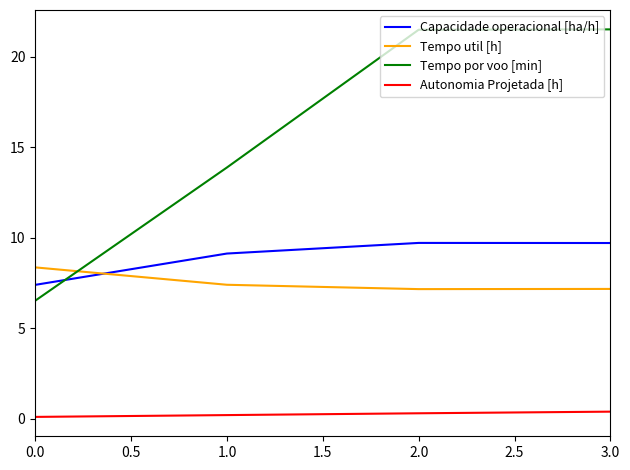

Which series has the widest spread of values?

Tempo por voo [min]